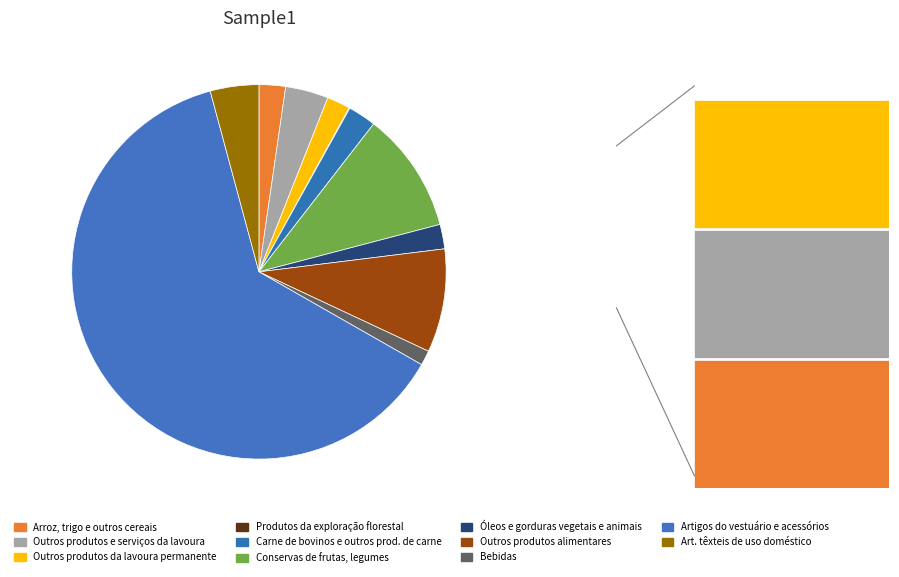

The Outros produtos da lavoura permanente slice represents 2% of the pie. True or false?

True